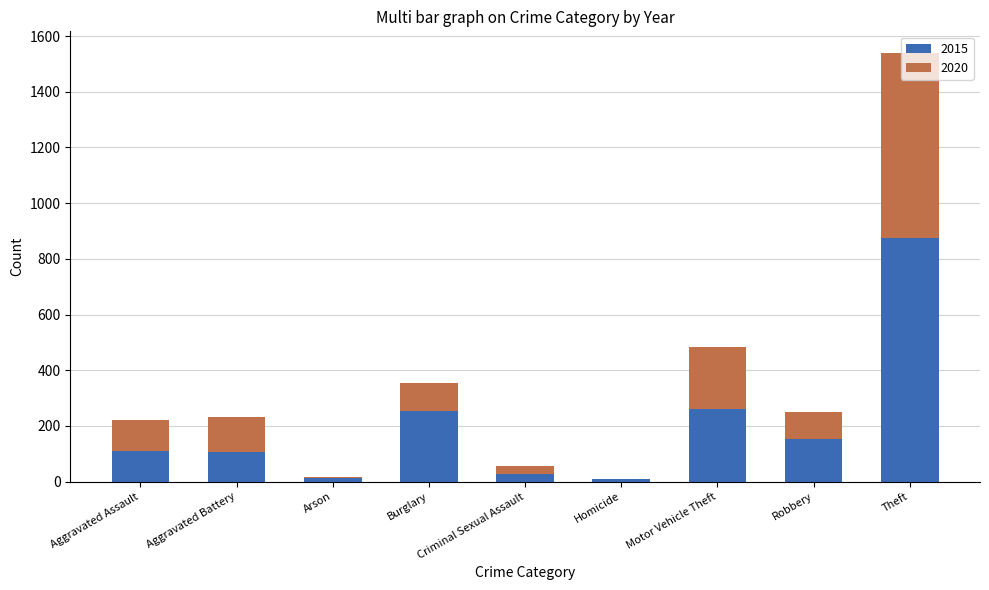

What is the sum of the 2015 values at Motor Vehicle Theft and Theft?

1135